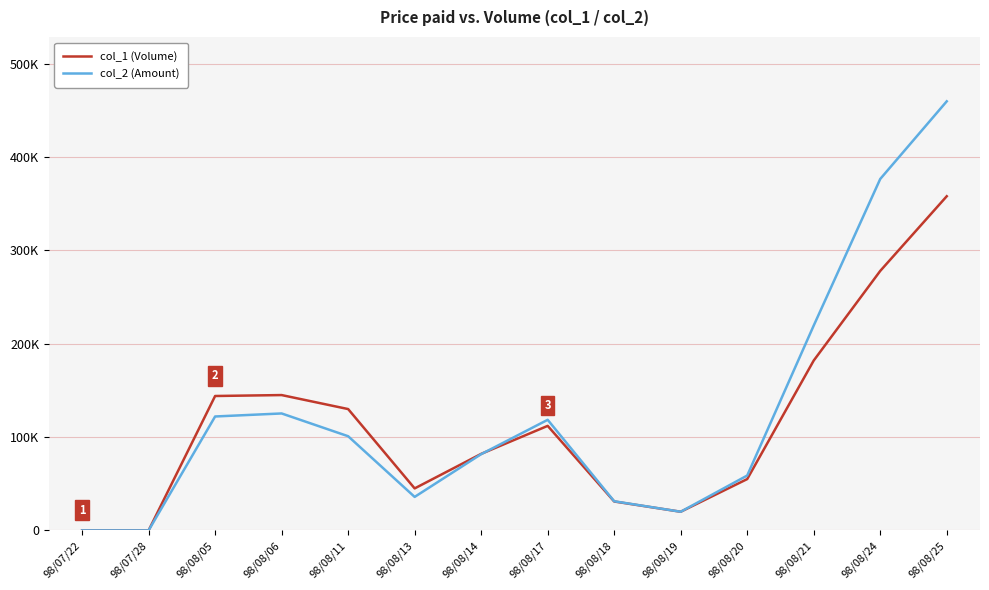

What is the value of the col_2 (Amount) point at the 12th from the left?

219490